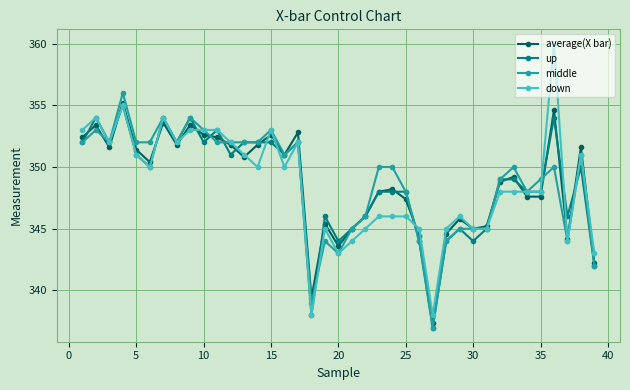

What is the maximum value shown in the chart?

360.0